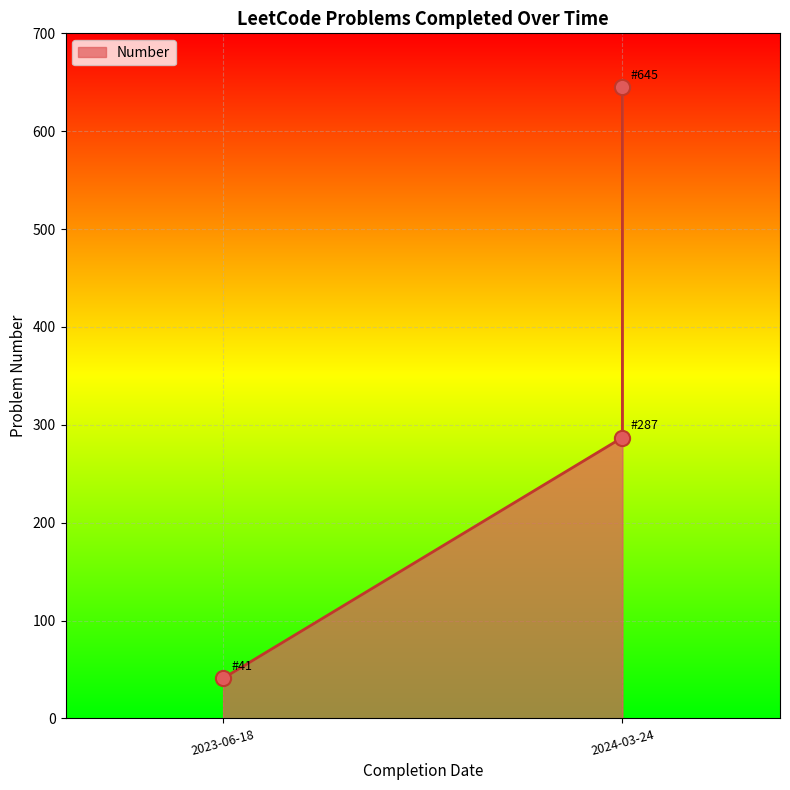

Between 2024-03-24 and 2024-03-24, which is larger?

2024-03-24